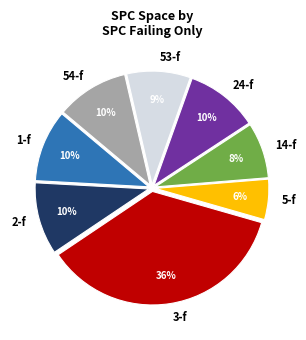

To the nearest percent, what is the difference between the largest and smallest slice percentages?

30%